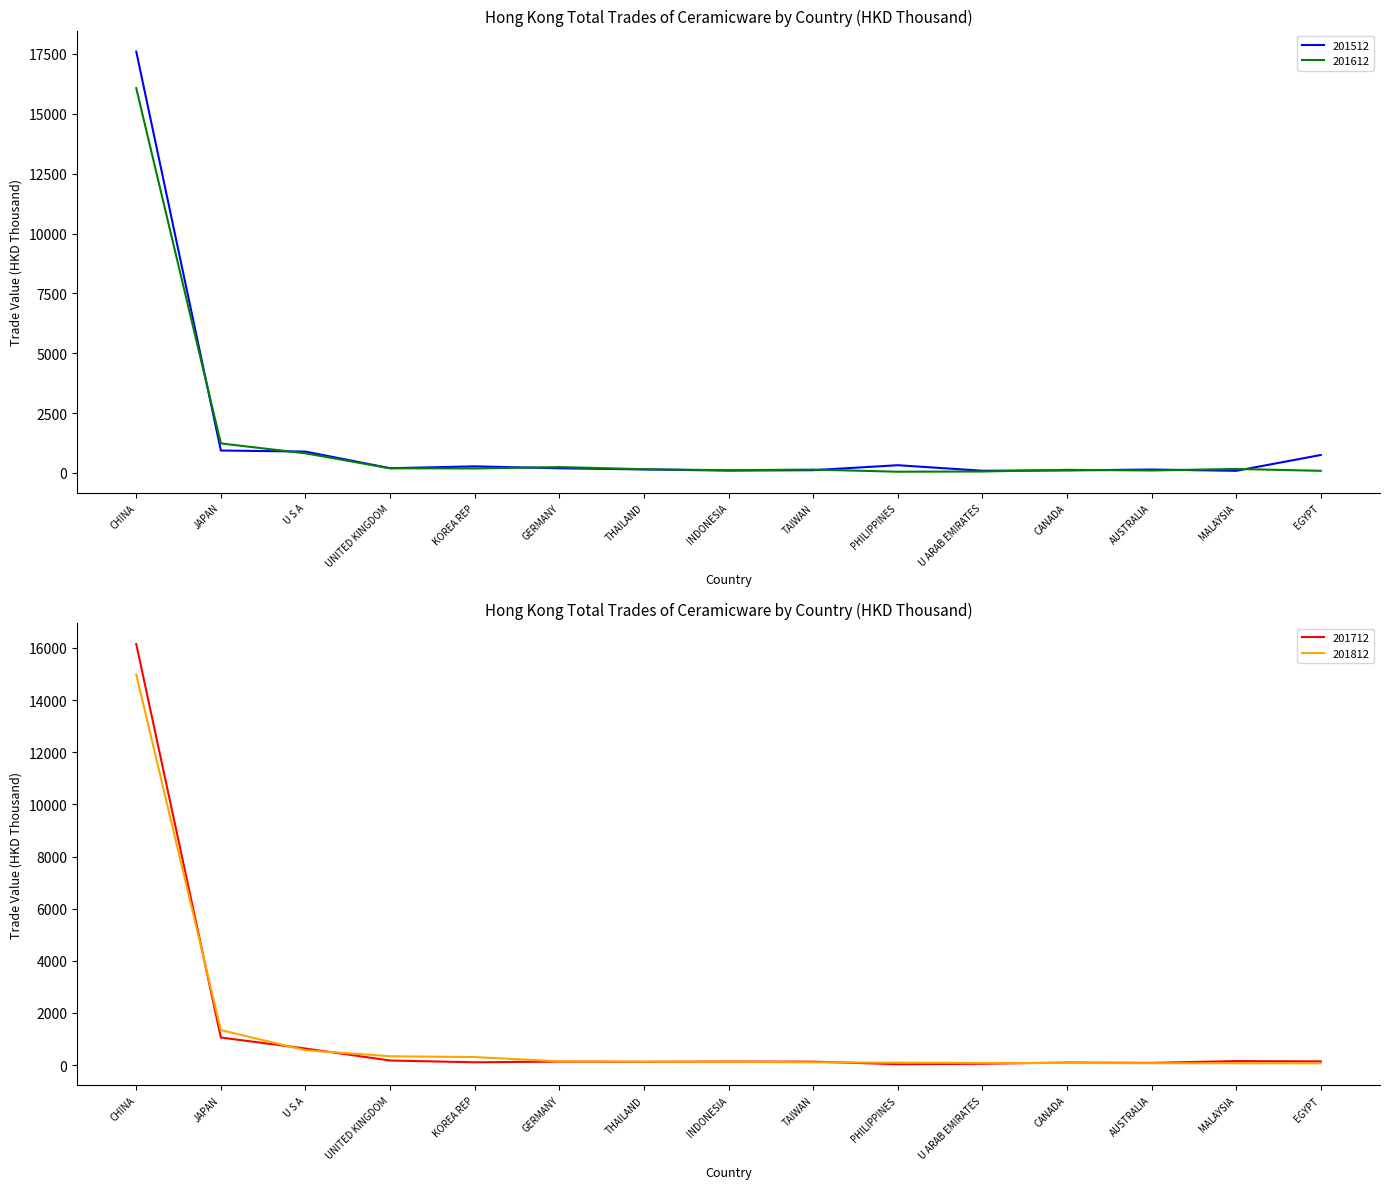

What is the greatest value displayed?

17599.5